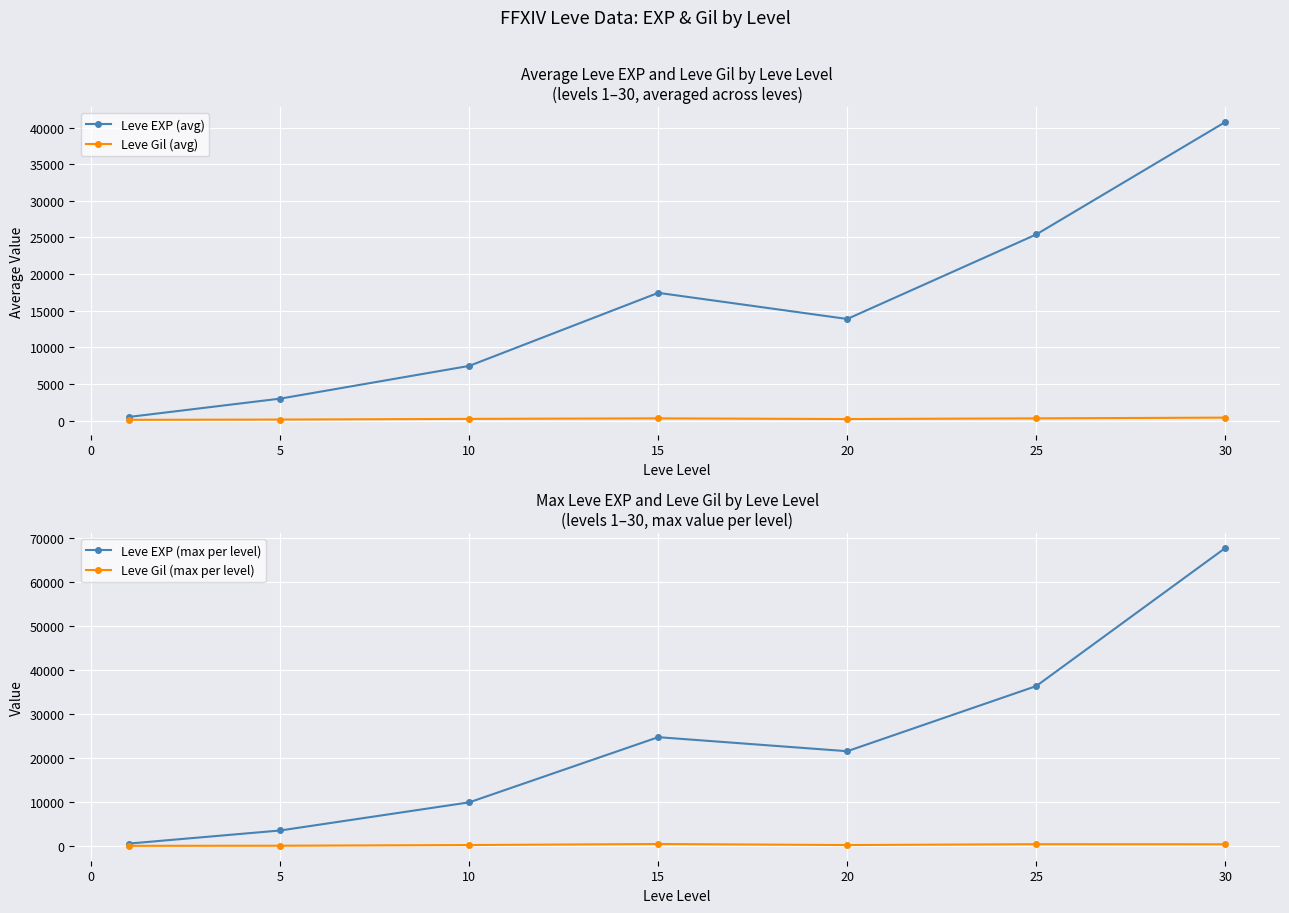

At how many categories does at least one series exceed 1692?

6